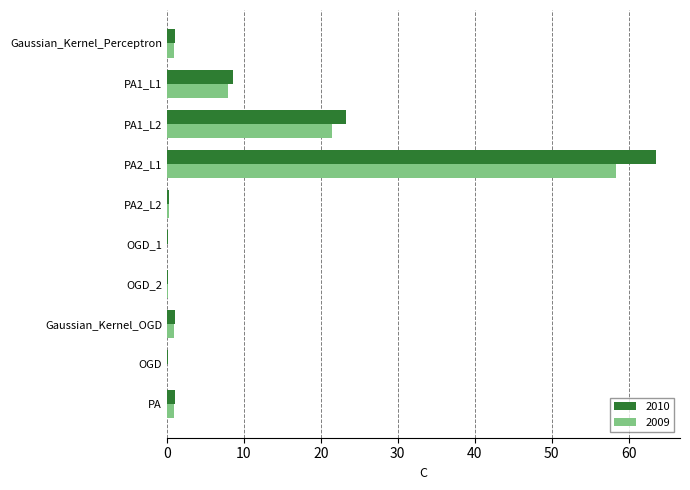

The value of 2010 at PA1_L1 is 5.4. True or false?

False